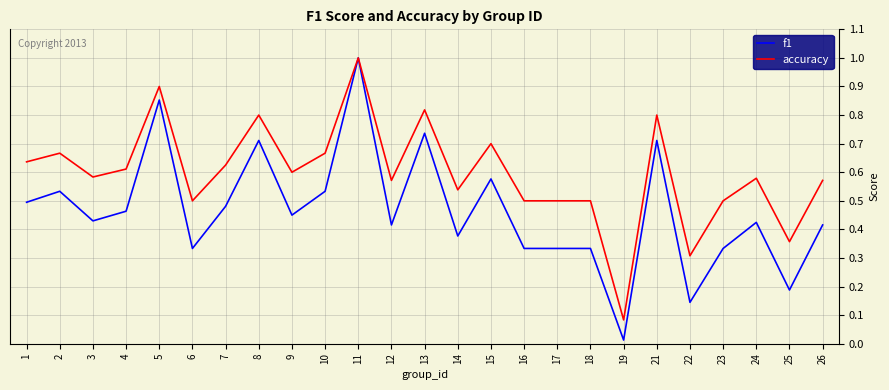

At which category does the chart reach its peak across all series?

11